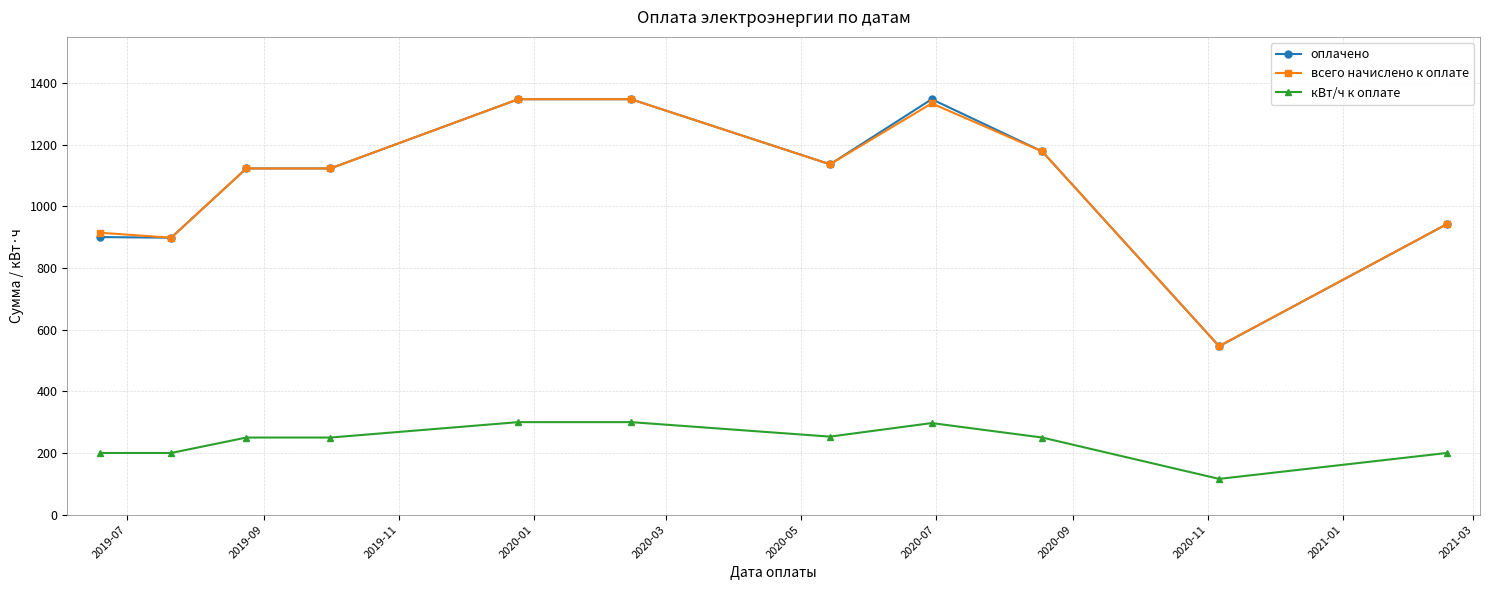

What is the greatest value displayed?

1347.0